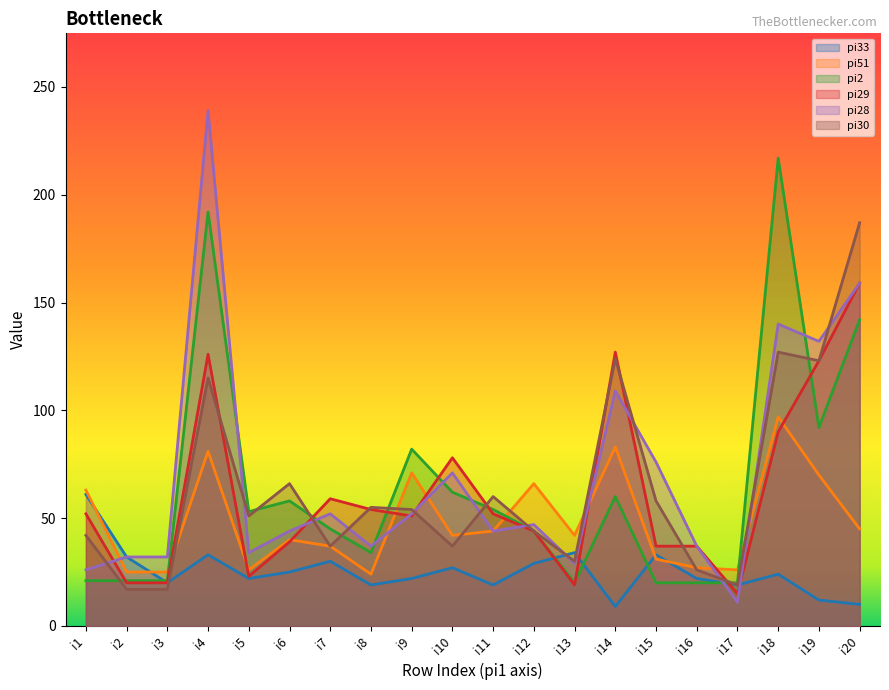

The value of pi28 at i1 is 26. True or false?

True